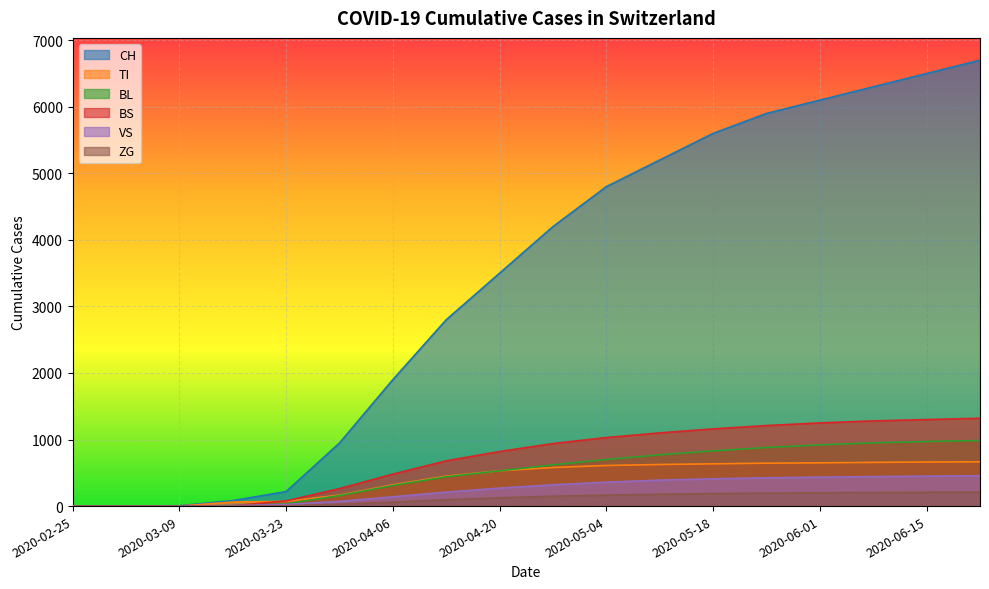

Where does the BS series first go above 940?

2020-05-04